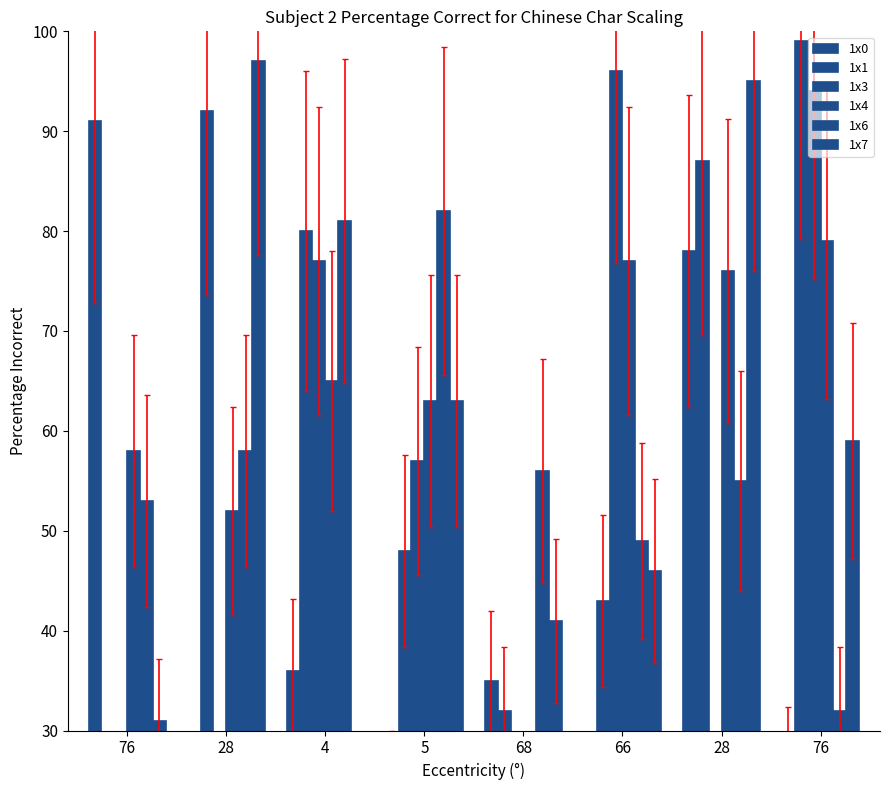

The value of 1x6 at 4 is 121. True or false?

False